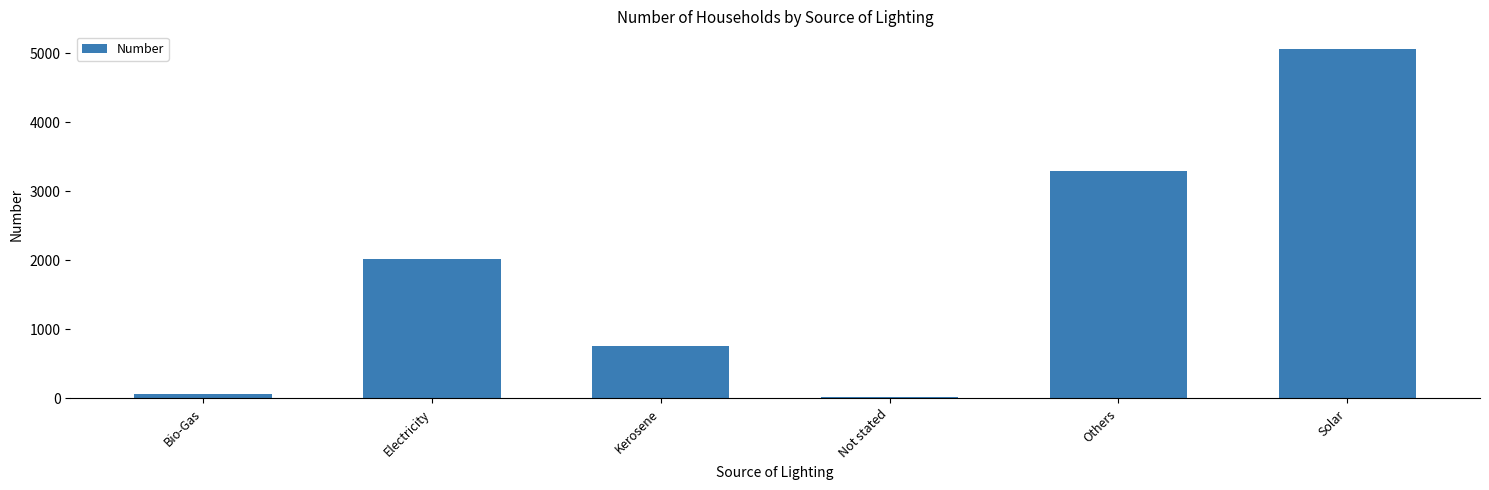

Reading right to left, extract all data points from this chart.

5061	3287	24	752	2011	67